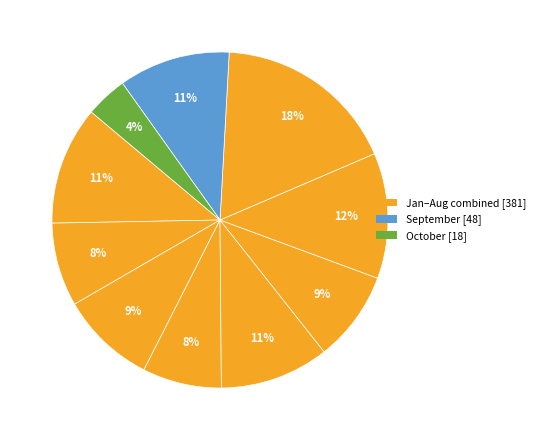

How many slices are in this pie chart?

10